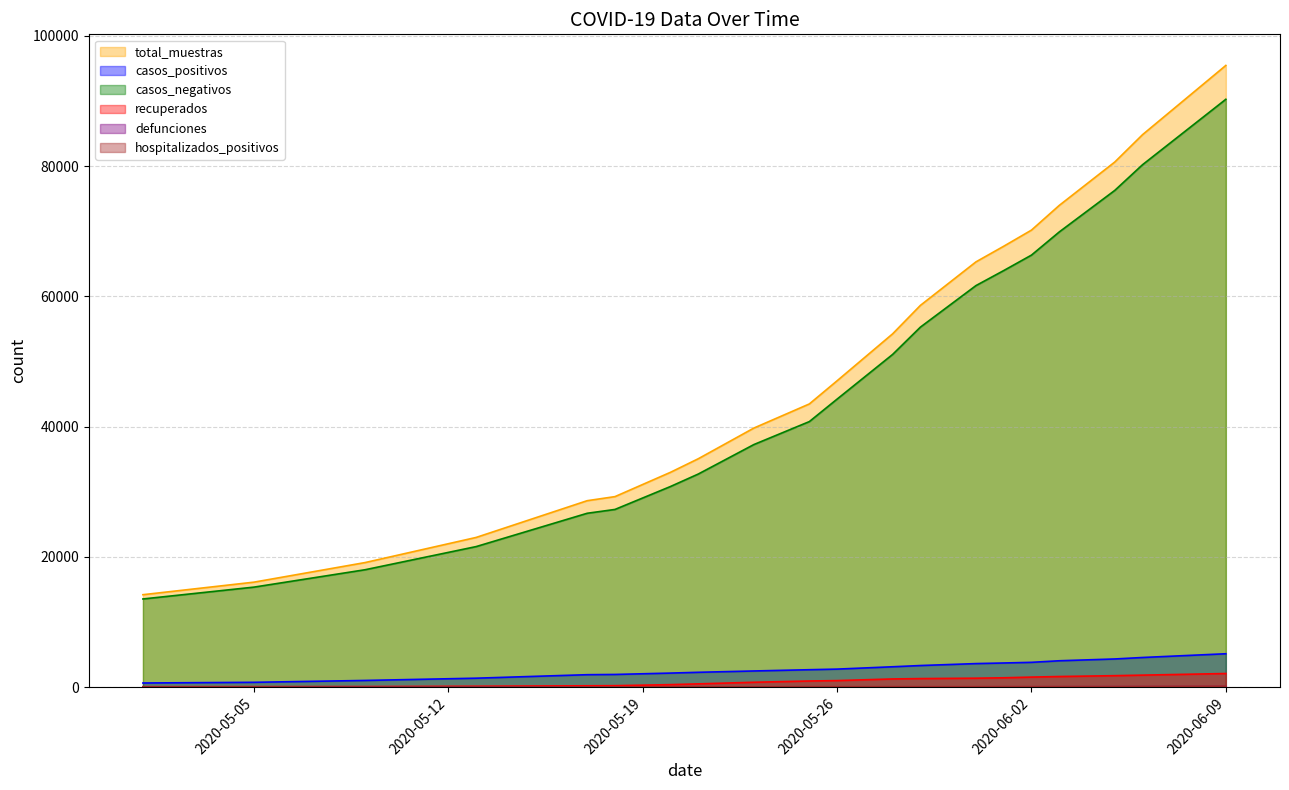

At which label is total_muestras closest to 54825?

2020-05-28